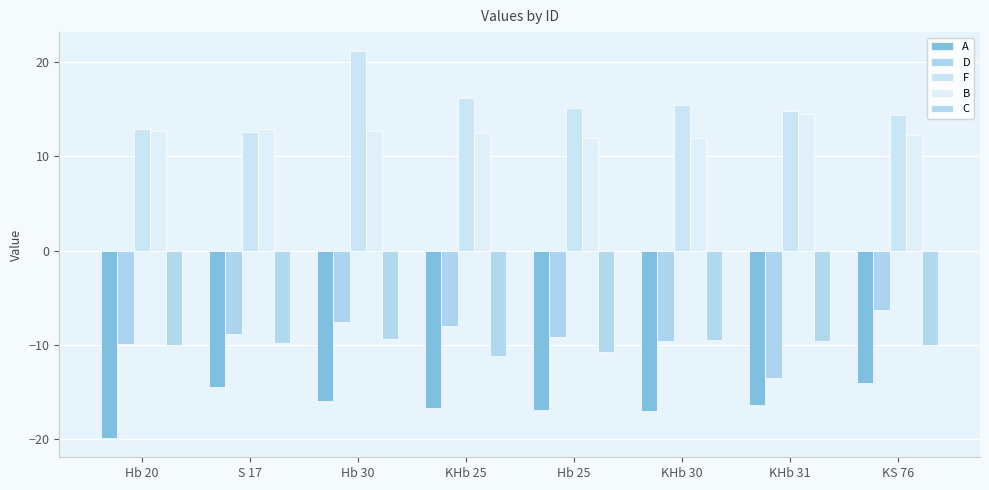

What is the difference between the maximum and second lowest values in the B series?

2.5